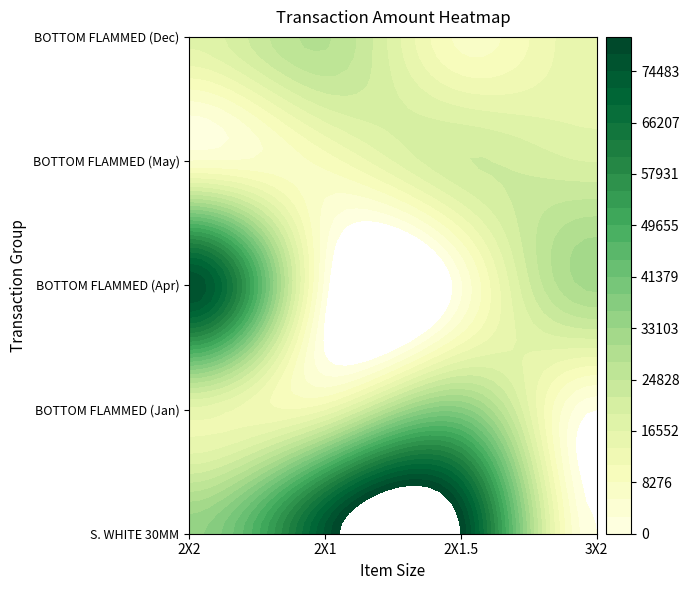

At how many categories does at least one series exceed 22707?

4